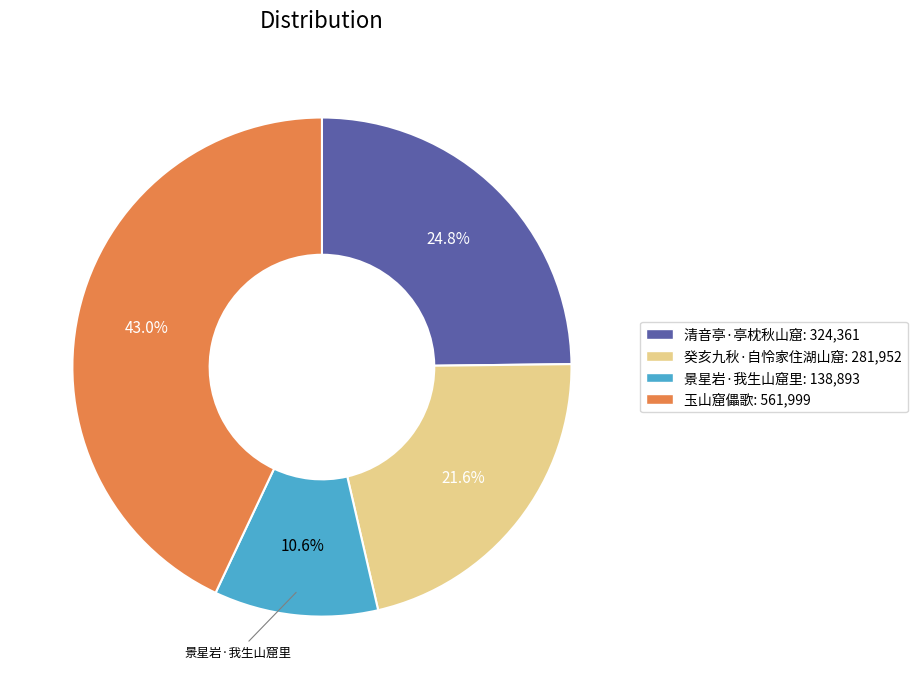

Approximately how many times larger is the value at 癸亥九秋·自怜家住湖山窟 compared to 玉山窟儡歌?

0.5